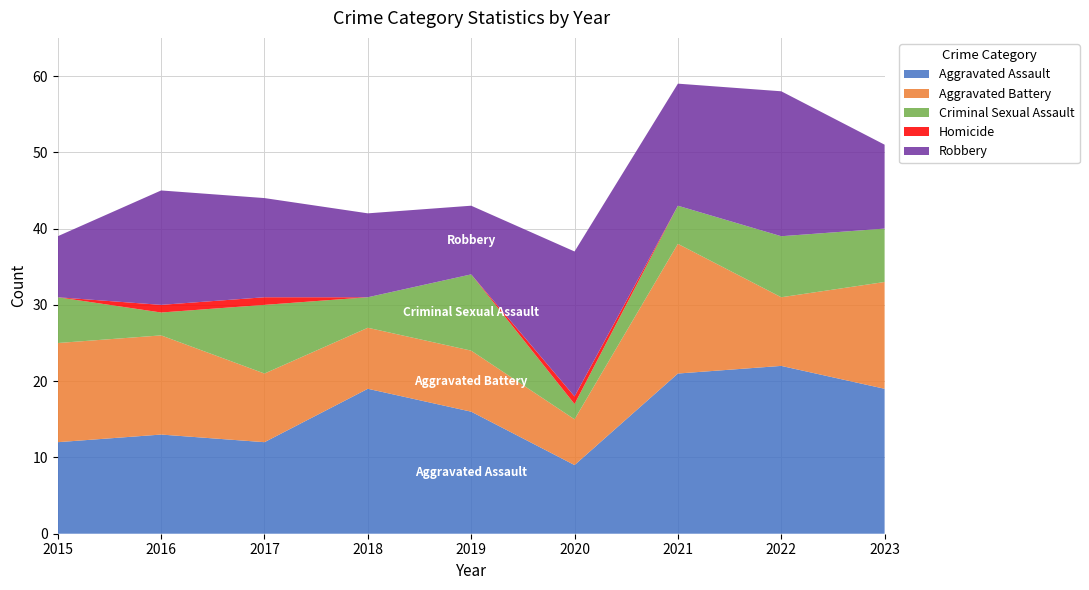

Reading left to right, list all the values displayed in this chart.

Aggravated Assault: 2015=12	2016=13	2017=12	2018=19	2019=16	2020=9	2021=21	2022=22	2023=19
Aggravated Battery: 2015=13	2016=13	2017=9	2018=8	2019=8	2020=6	2021=17	2022=9	2023=14
Criminal Sexual Assault: 2015=6	2016=3	2017=9	2018=4	2019=10	2020=2	2021=5	2022=8	2023=7
Homicide: 2015=0	2016=1	2017=1	2018=0	2019=0	2020=1	2021=0	2022=0	2023=0
Robbery: 2015=8	2016=15	2017=13	2018=11	2019=9	2020=19	2021=16	2022=19	2023=11